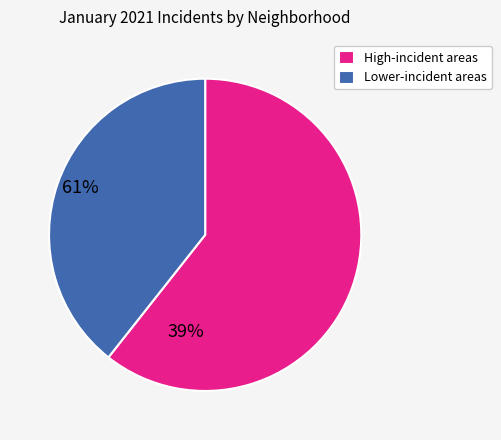

What is the largest slice in the pie chart?

High-incident areas